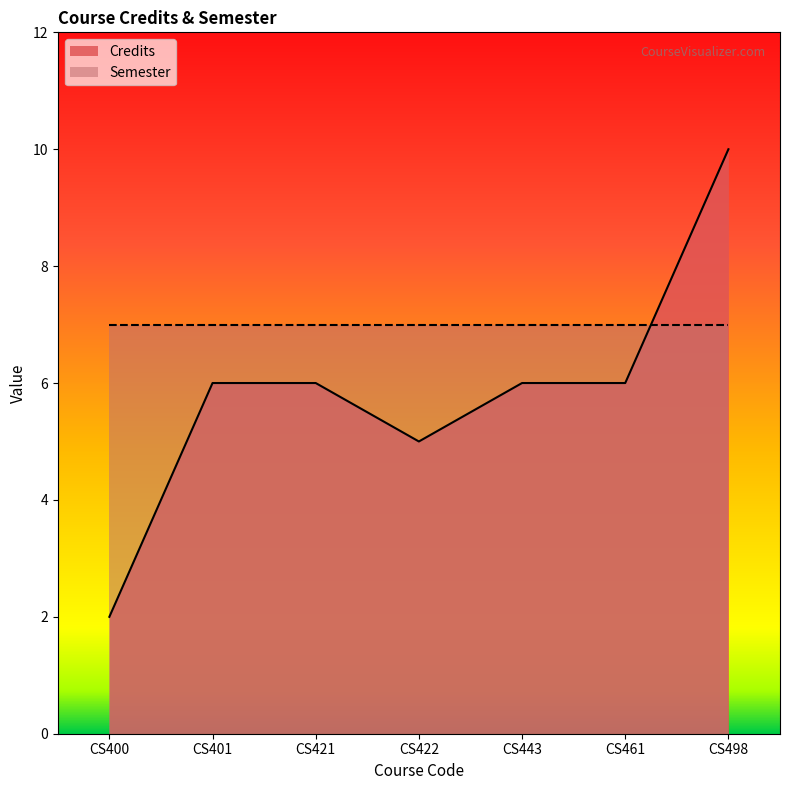

The value at CS400 is 2. True or false?

True